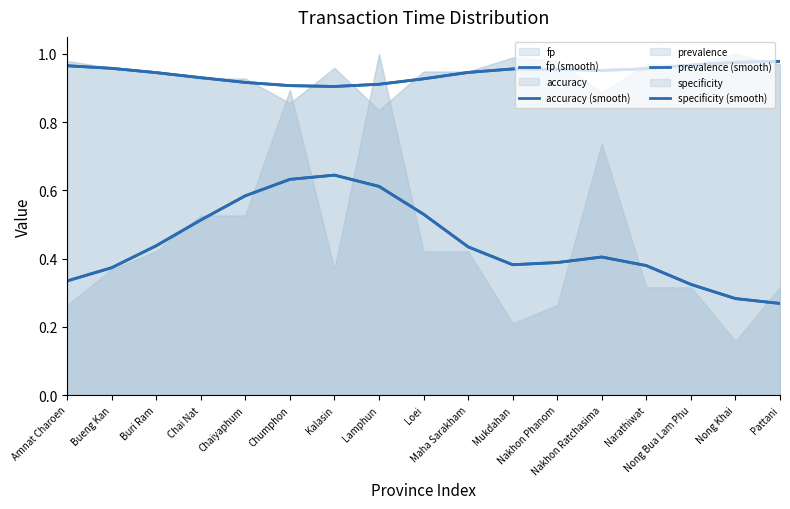

What is the difference between the prevalence (smooth) values at Nakhon Ratchasima and Pattani?

0.1